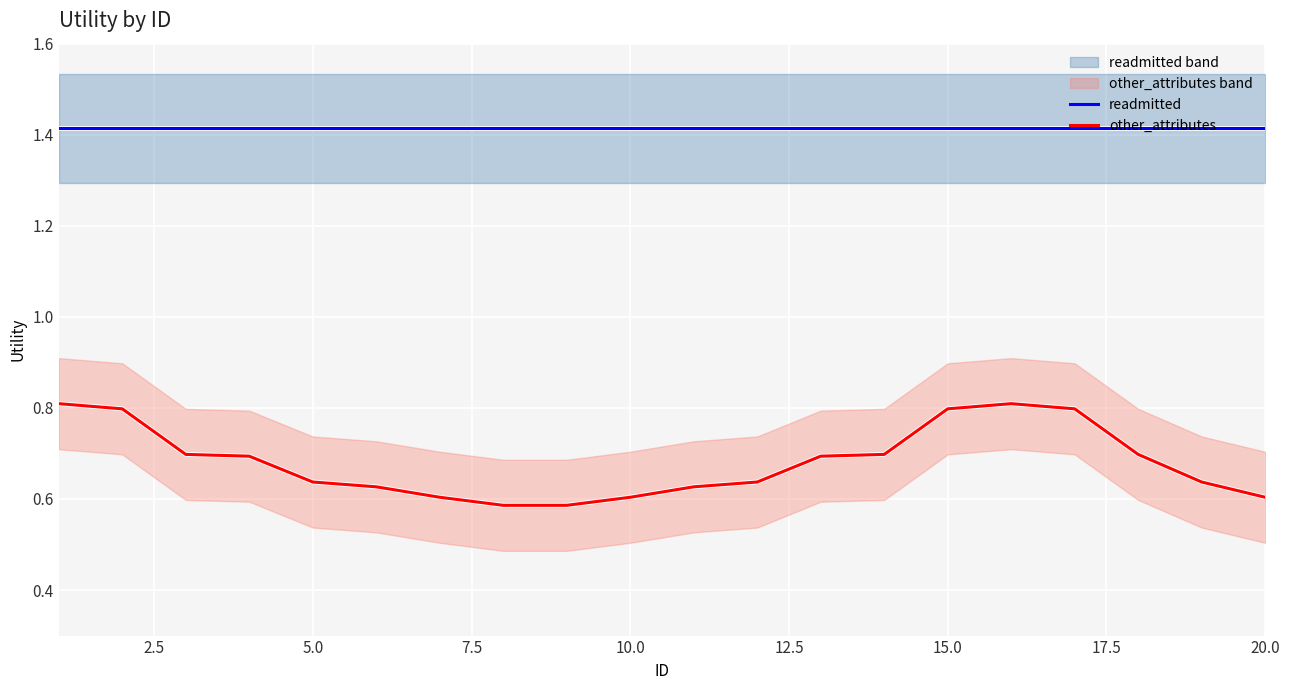

True or false: other_attributes and readmitted cross at least once.

False